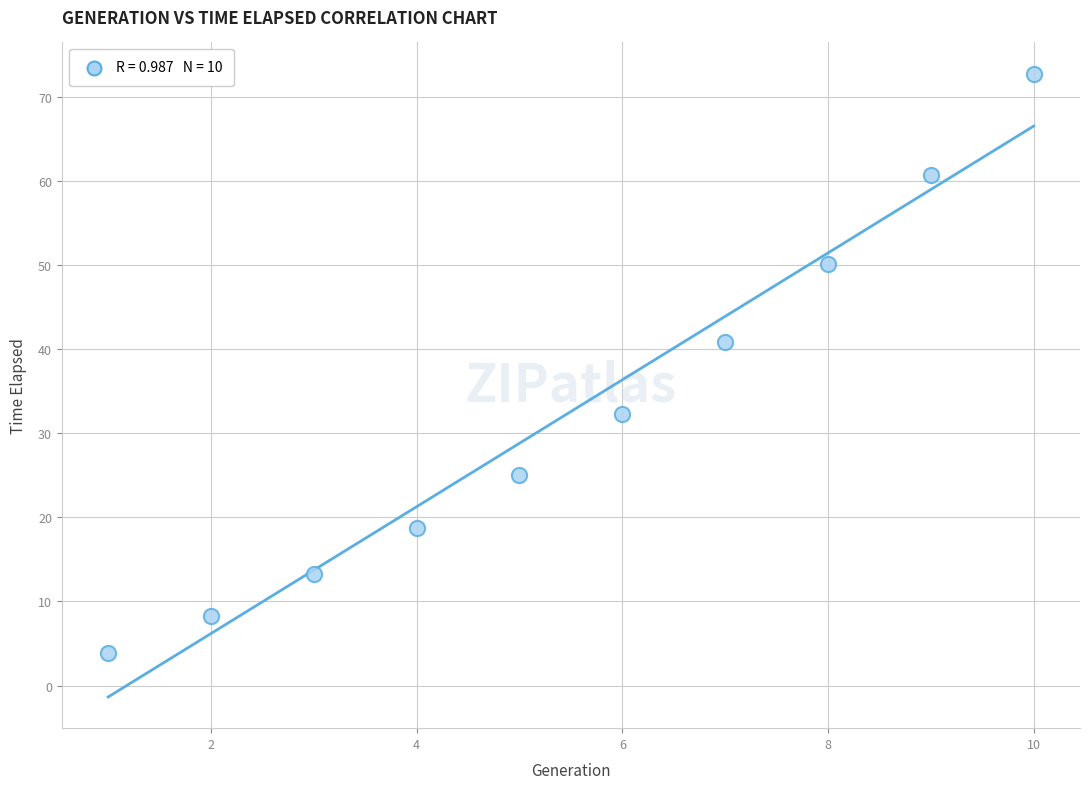

What is the average X value?

5.5